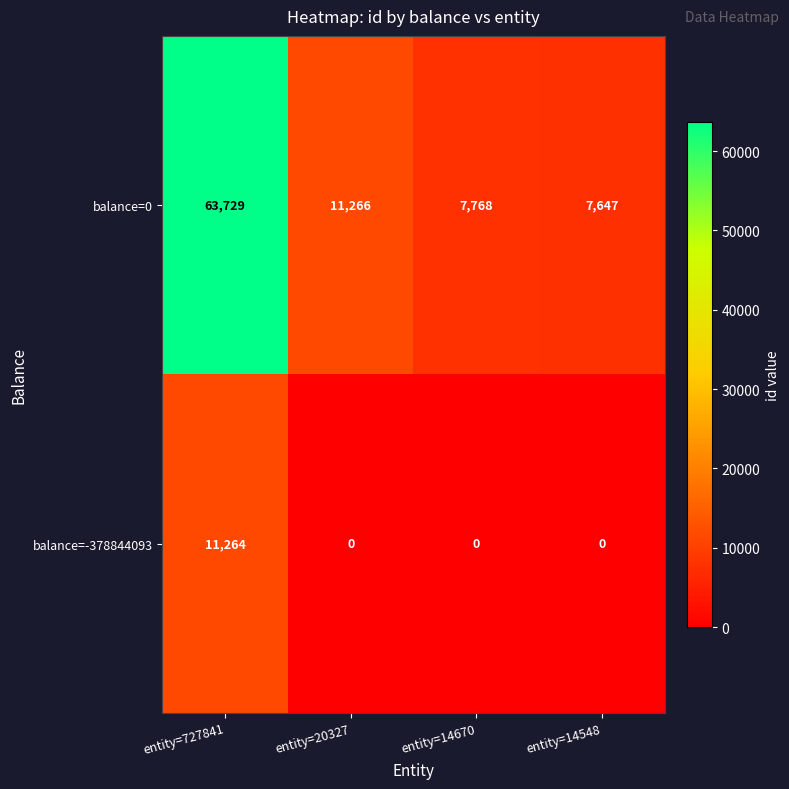

Reading left to right, extract all data points from this chart.

balance=0: entity=727841=63729	entity=20327=11266	entity=14670=7768	entity=14548=7647
balance=-378844093: entity=727841=11264	entity=20327=0	entity=14670=0	entity=14548=0